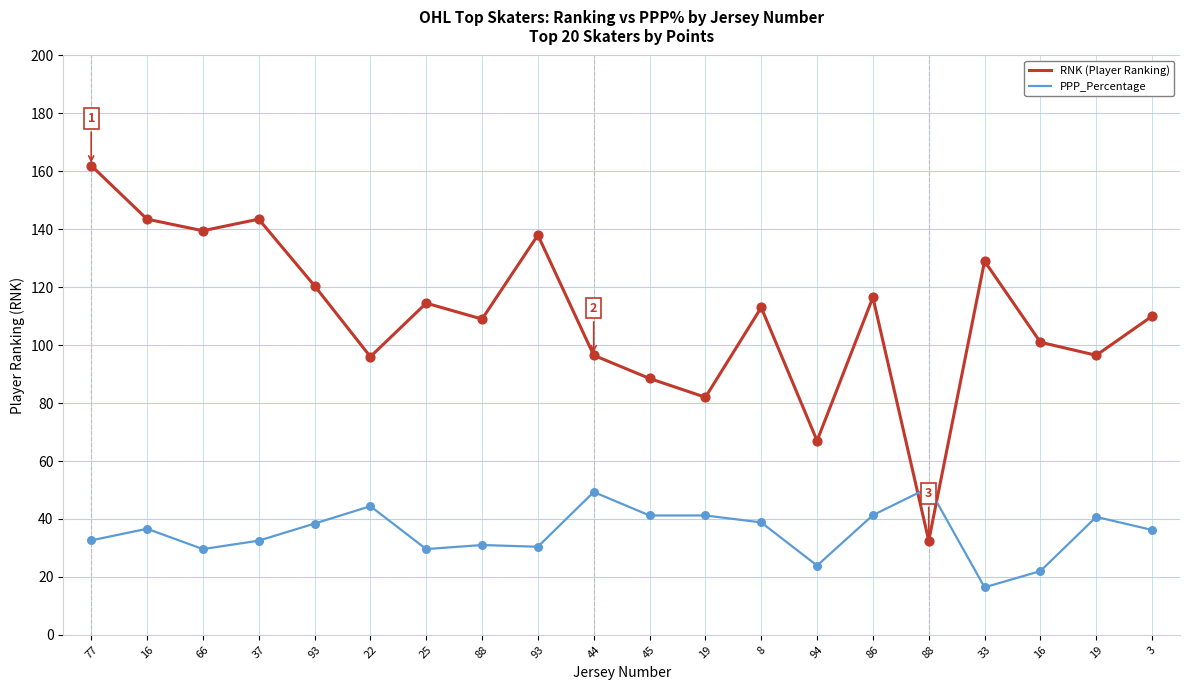

At which category is the sum across all series the highest?

77